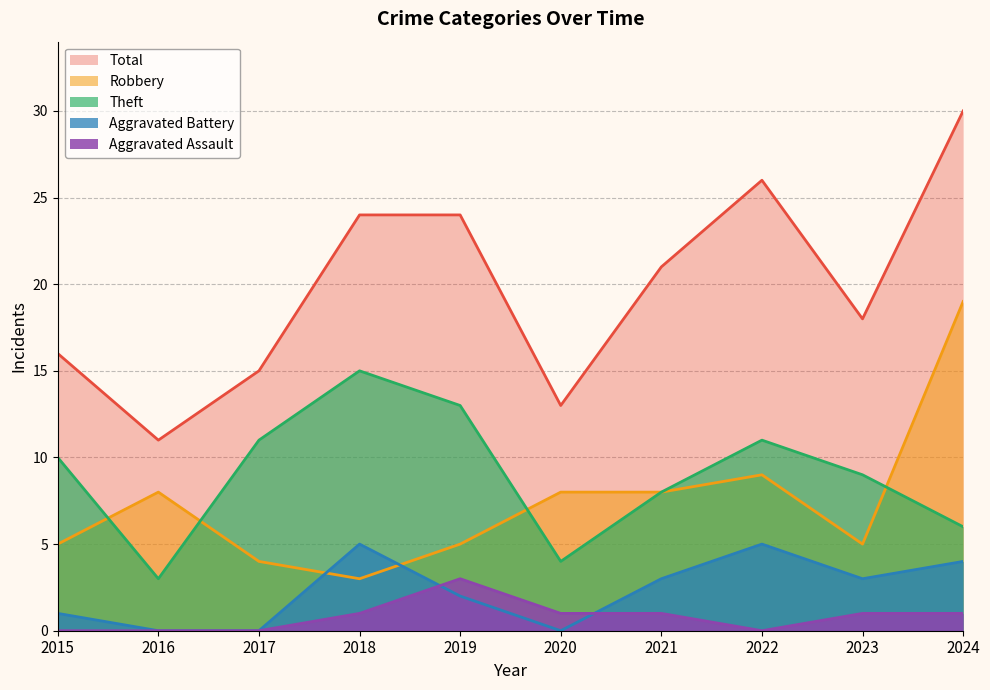

How many lines are shown in the chart?

5